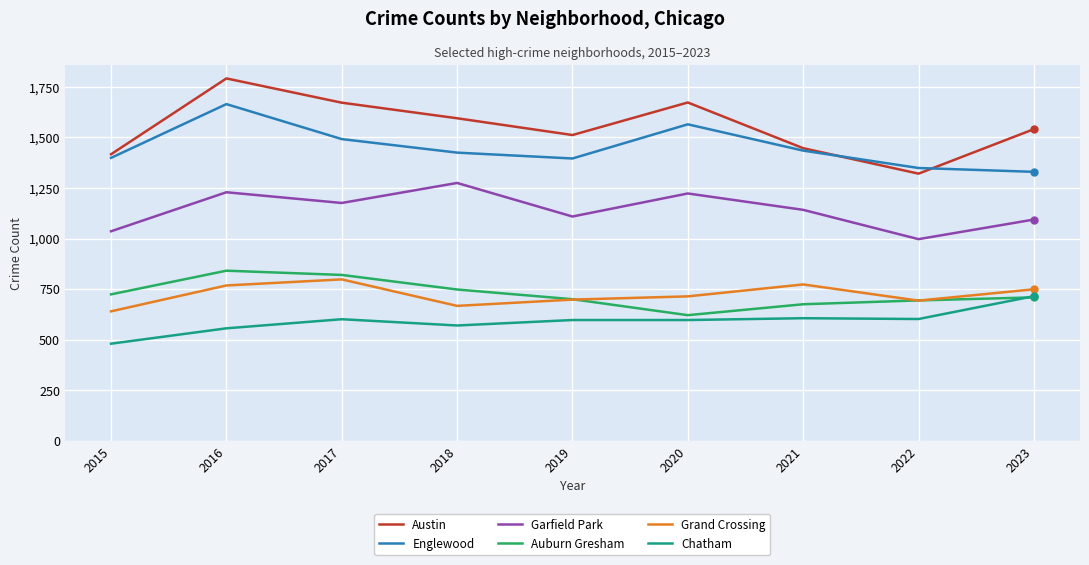

True or false: Englewood has a value of 729 at 2016.

False